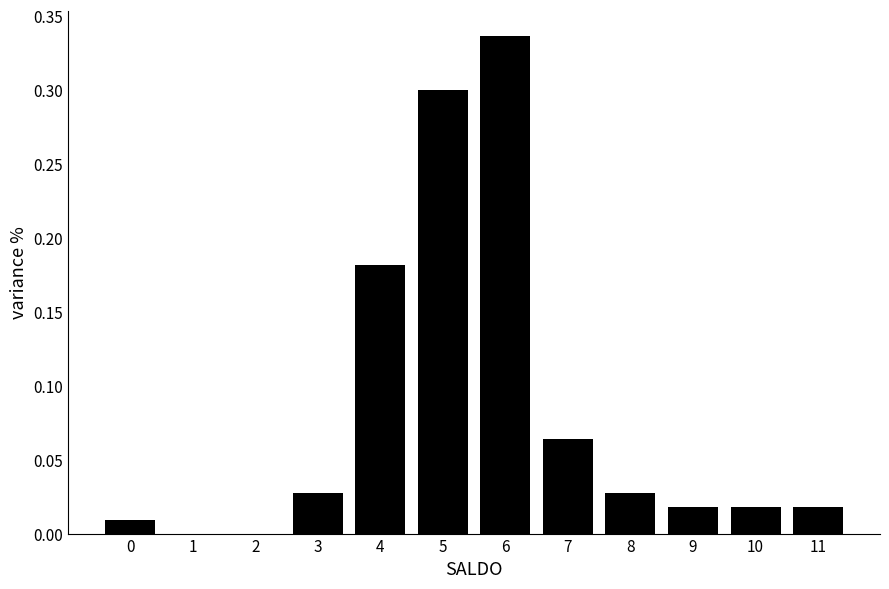

Which has a higher value, 1 or 11?

11